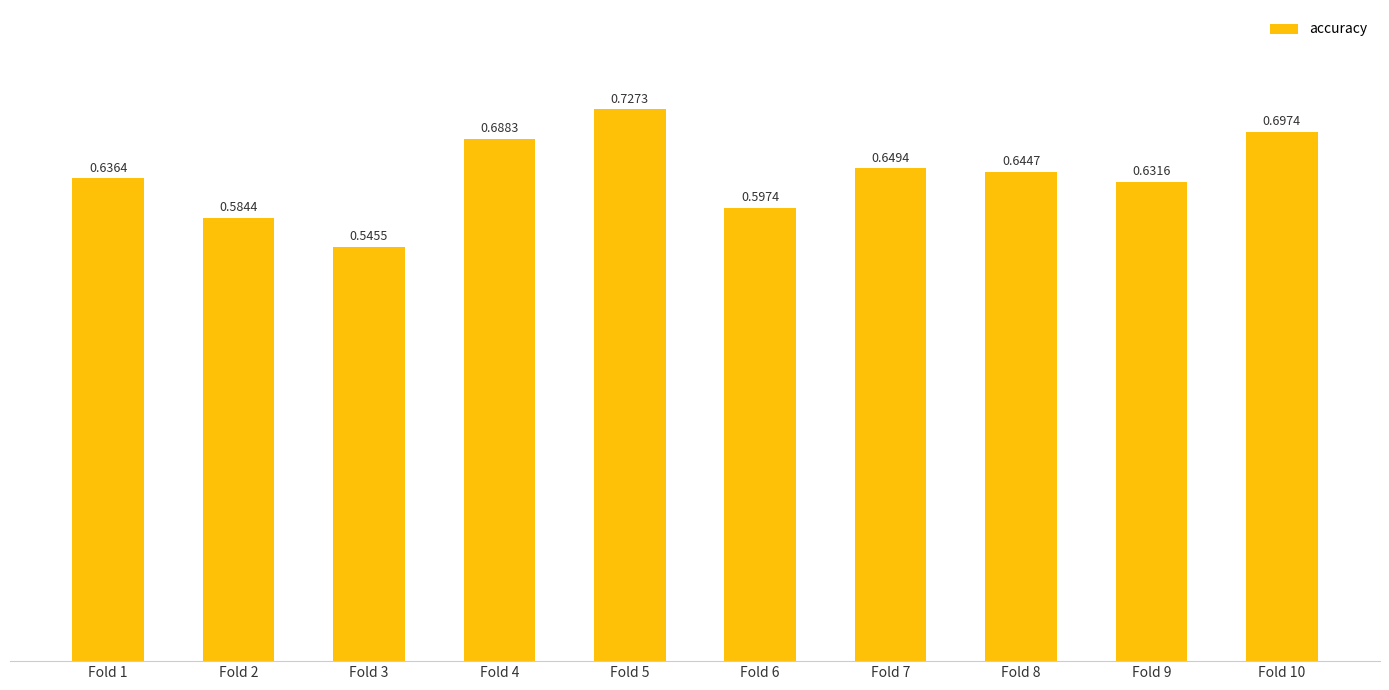

List the labels in order of value, largest first.

Fold 5, Fold 10, Fold 4, Fold 7, Fold 8, Fold 1, Fold 9, Fold 6, Fold 2, Fold 3